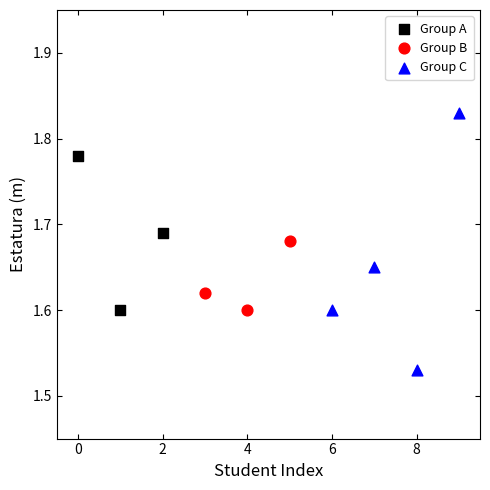

Which series has the largest Y range (max minus min)?

Group C